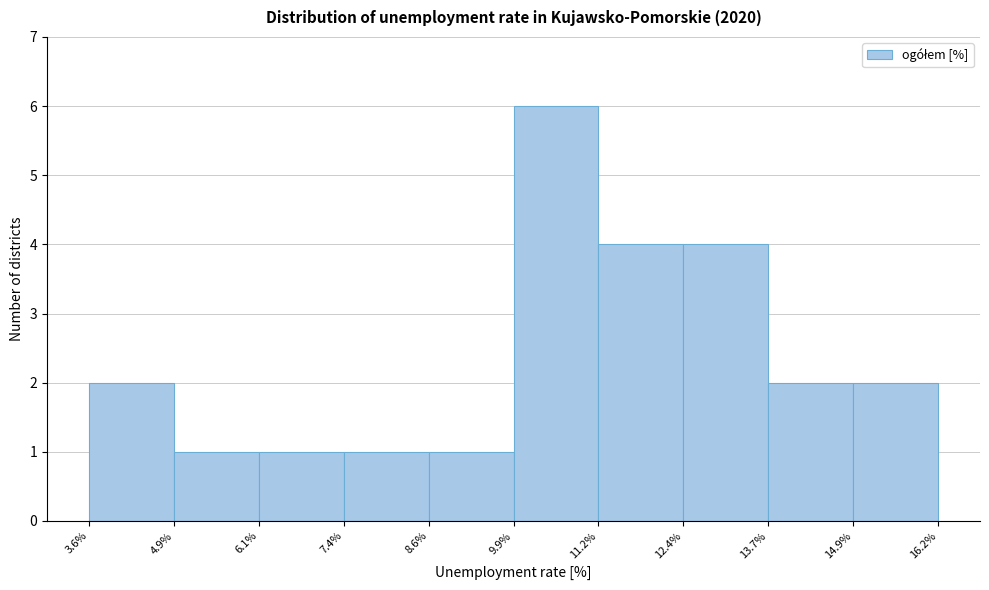

Reading left to right, list every bar in this chart as the range it spans on the x-axis followed by its height. The values are not printed on the chart, so give them approximately, as read against the axis.

3.6% to 4.9%: 2
4.9% to 6.1%: 1
6.1% to 7.4%: 1
7.4% to 8.6%: 1
8.6% to 9.9%: 1
9.9% to 11.2%: 6
11.2% to 12.4%: 4
12.4% to 13.7%: 4
13.7% to 14.9%: 2
14.9% to 16.2%: 2